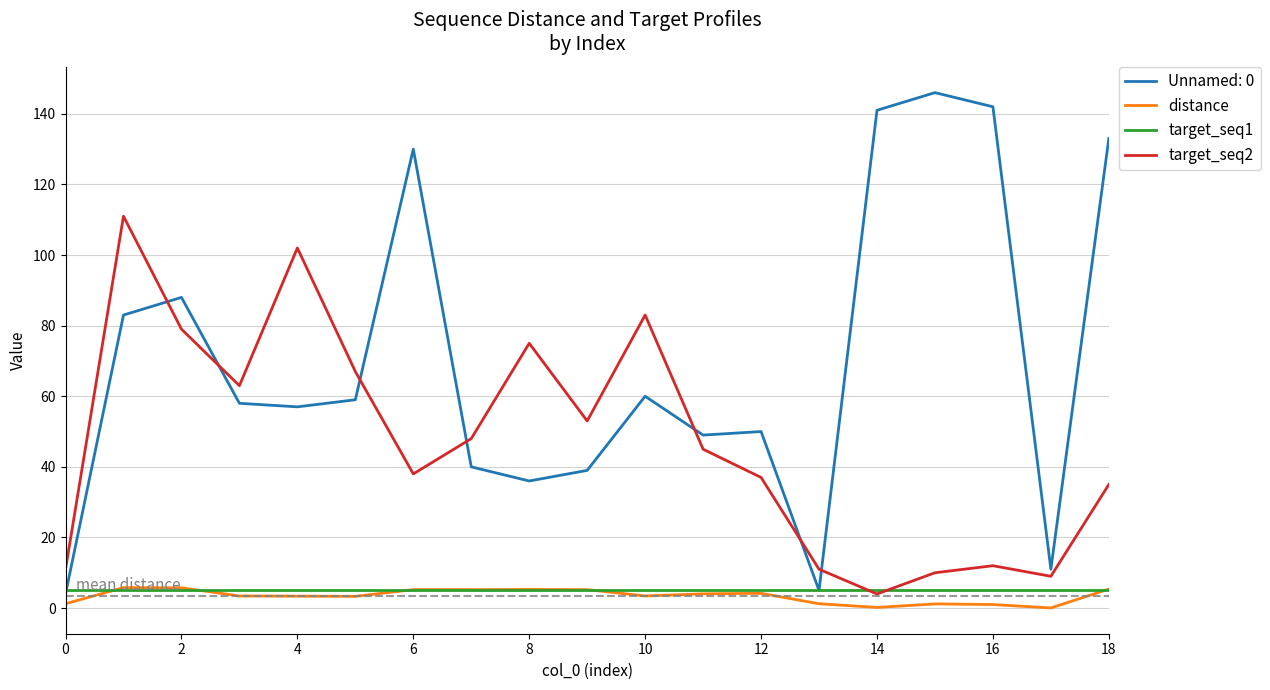

True or false: target_seq2 and distance intersect in this chart.

False